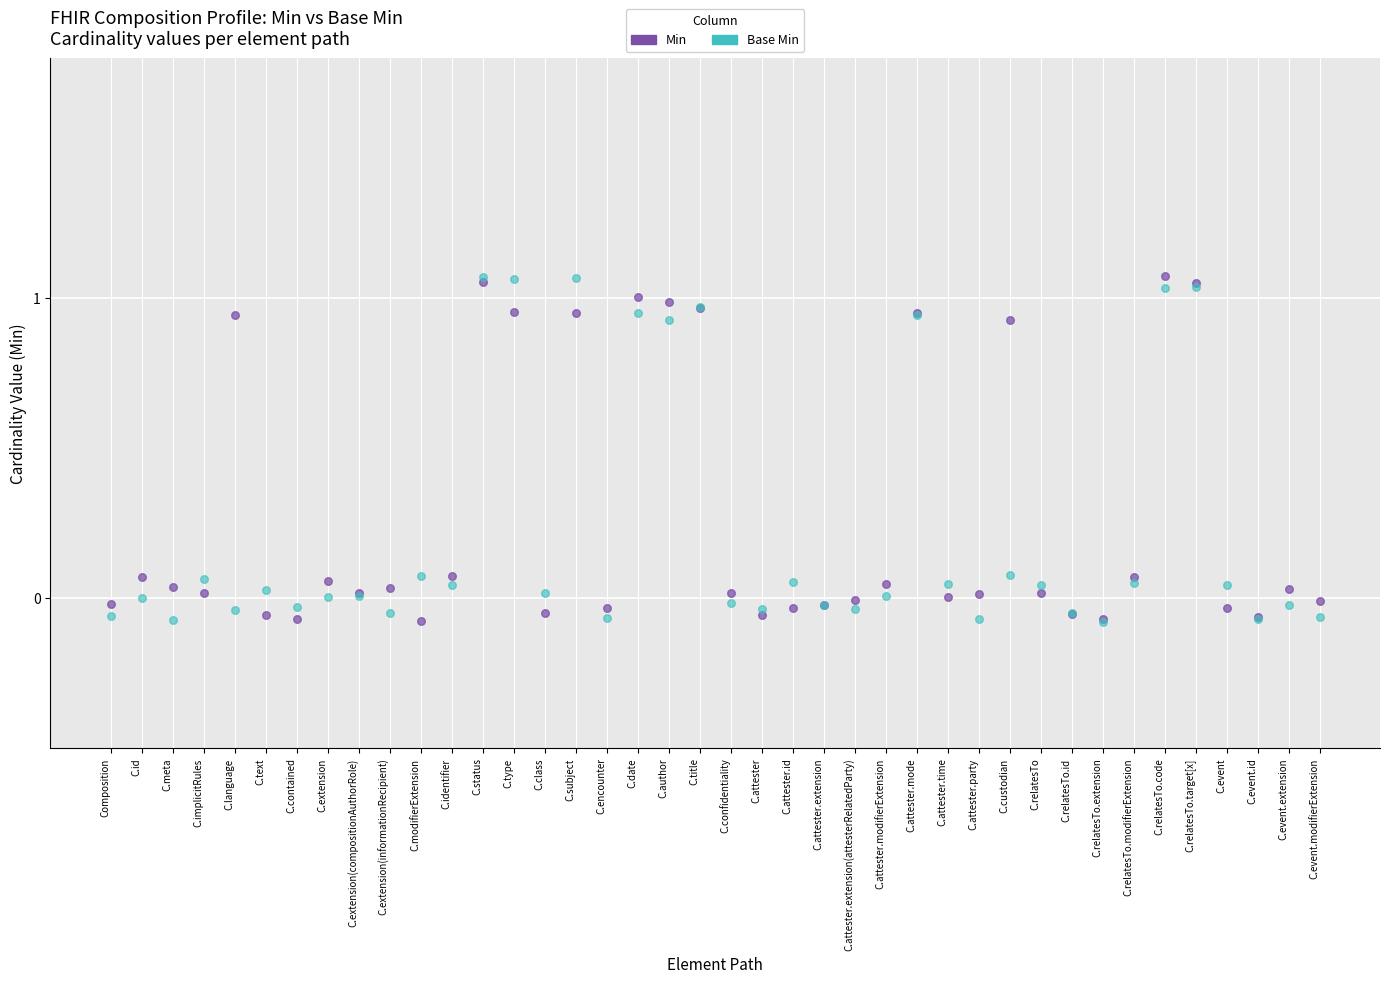

What are all the series names shown in the legend?

Min, Base Min